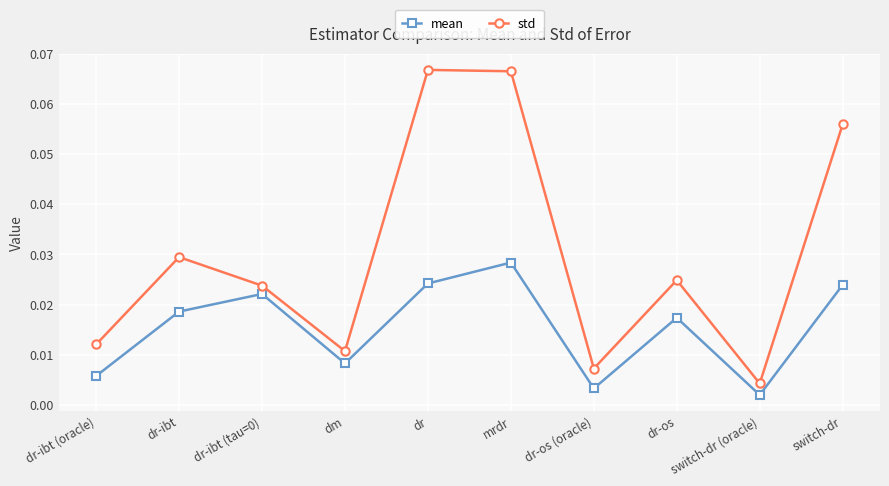

Which series has the largest total across all categories?

std